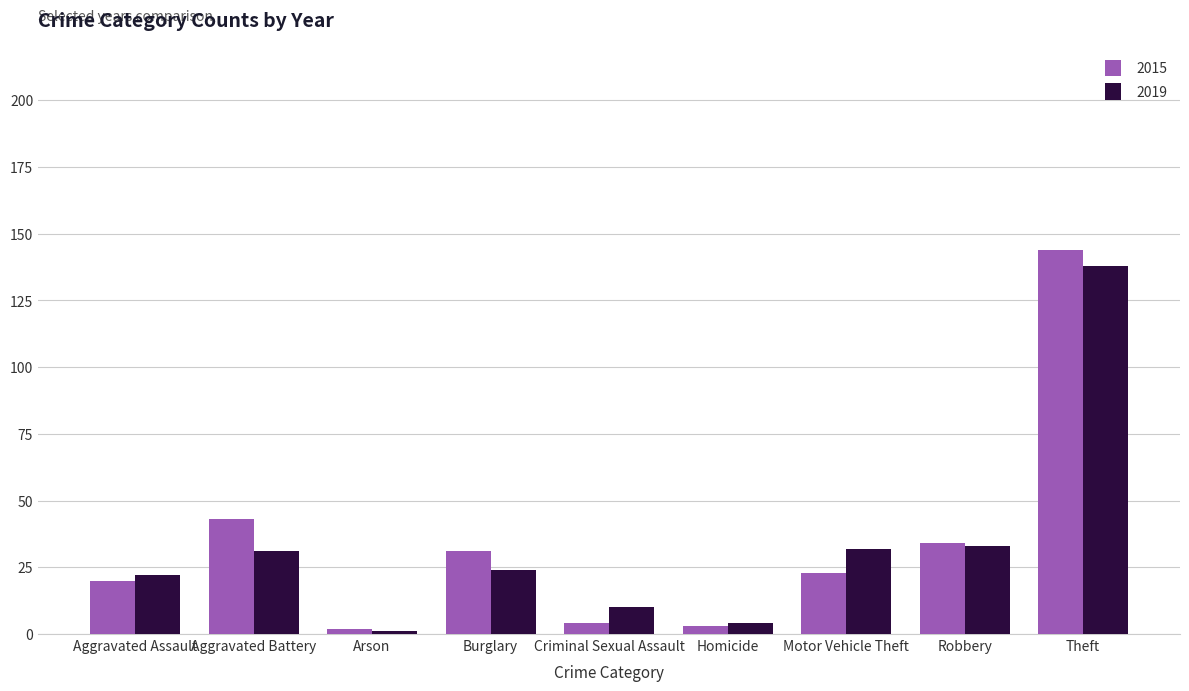

What is the difference between the maximum and minimum values in the 2019 series?

137